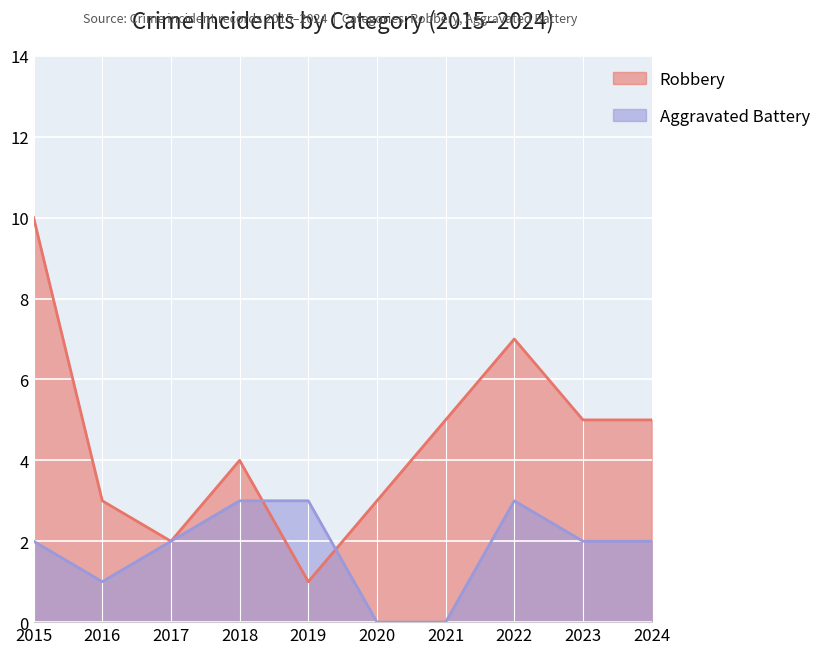

True or false: Aggravated Battery has a value of 4 at 2022.

False